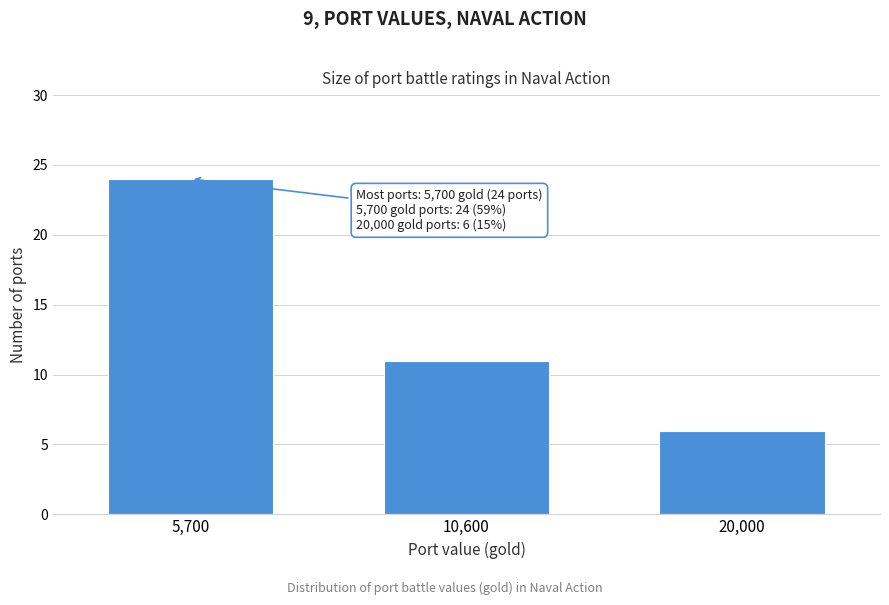

Reading left to right, what are all the values shown in this chart?

5,700=24	10,600=11	20,000=6